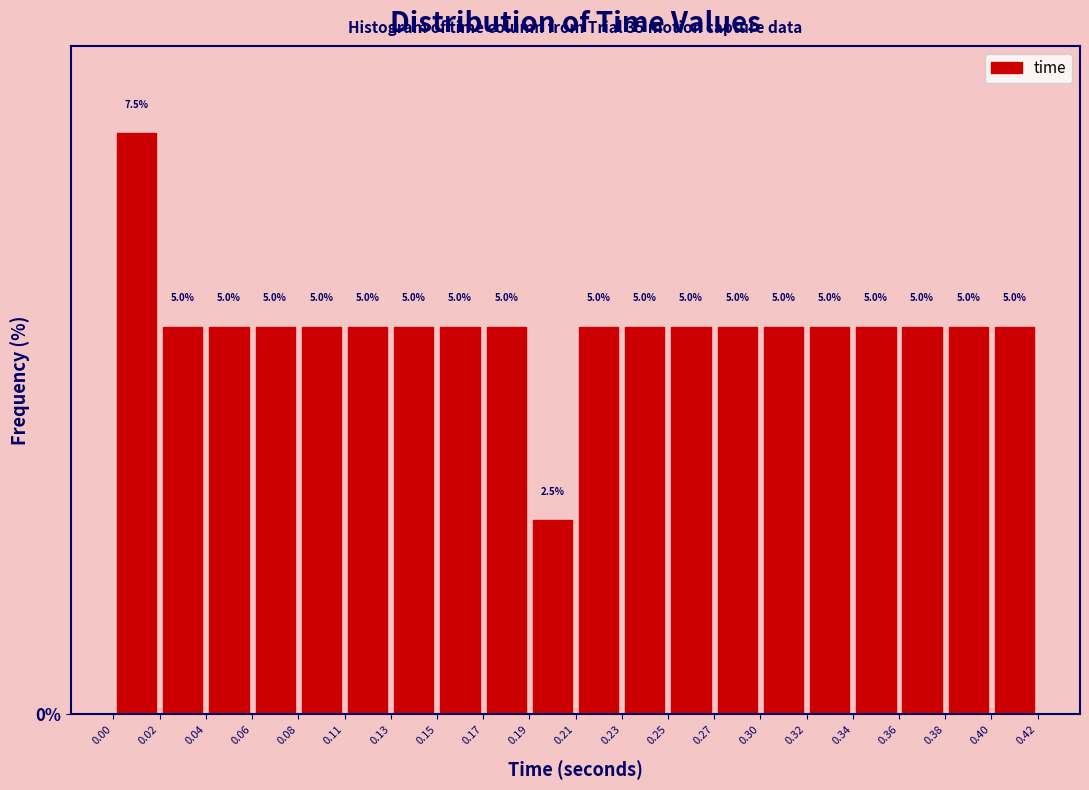

Over which range of the x-axis is the bar tallest?

0.00 to 0.02